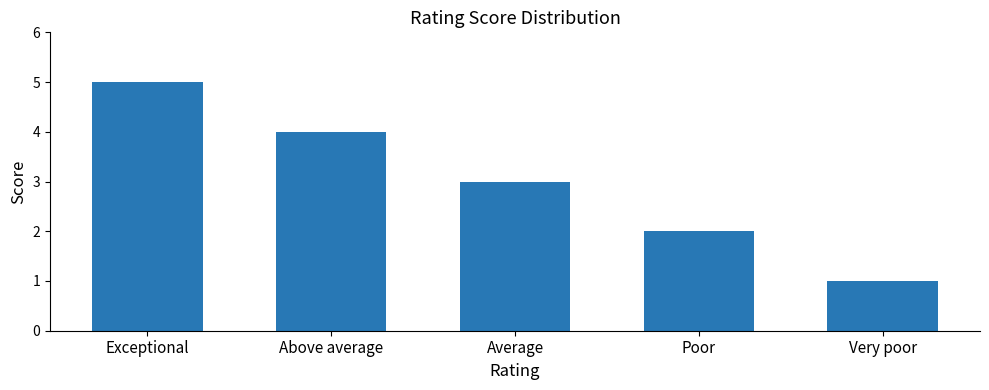

At which label is the value closest to 3?

Average